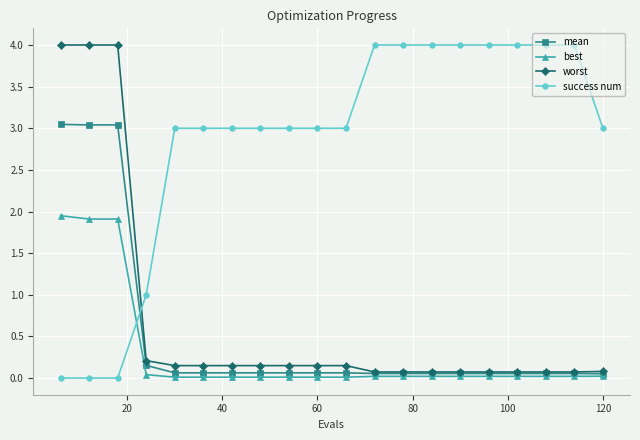

Which series has the largest total across all categories?

success num